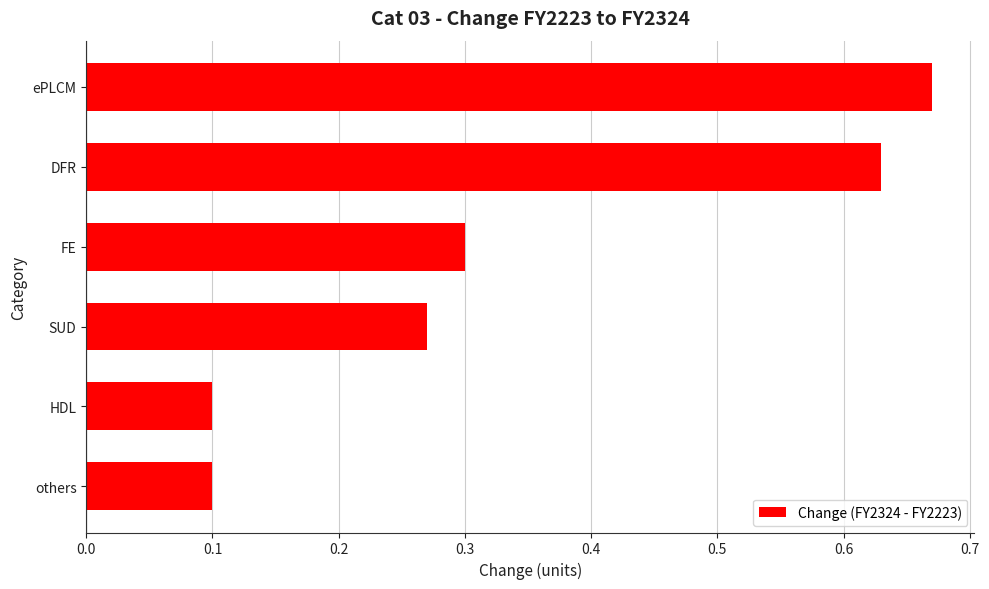

The value at SUD is 0.4. True or false?

False